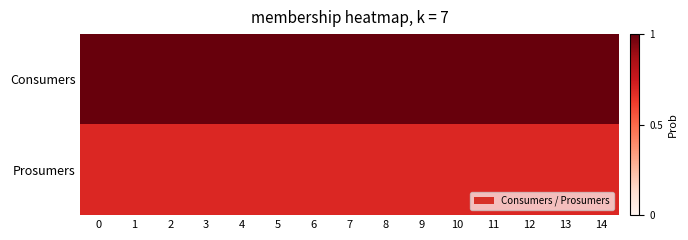

Rank the series by their average value, from highest to lowest.

Consumers, Prosumers